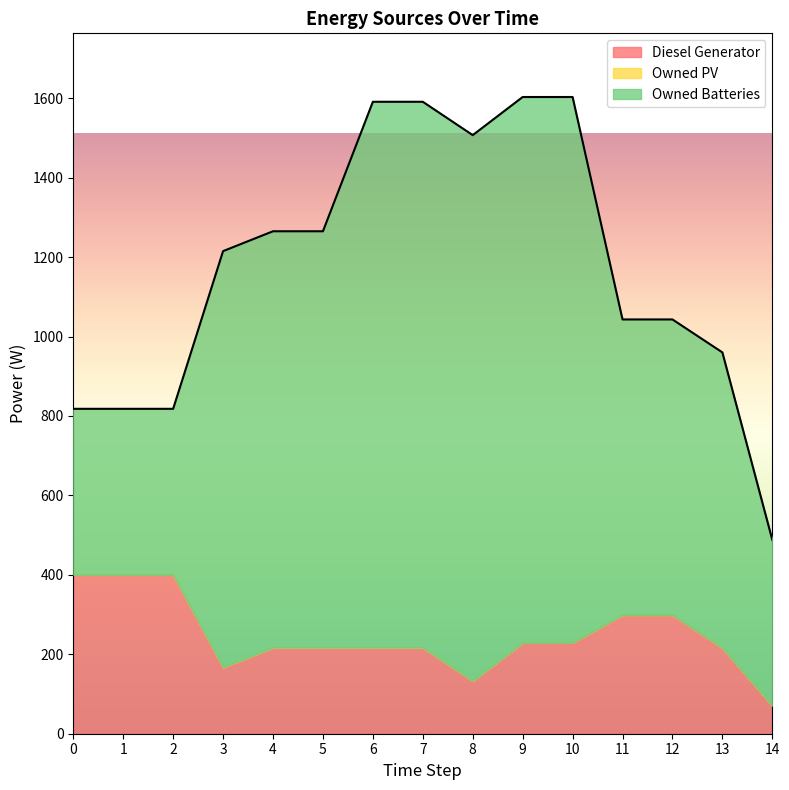

Count the number of categories in the chart.

15